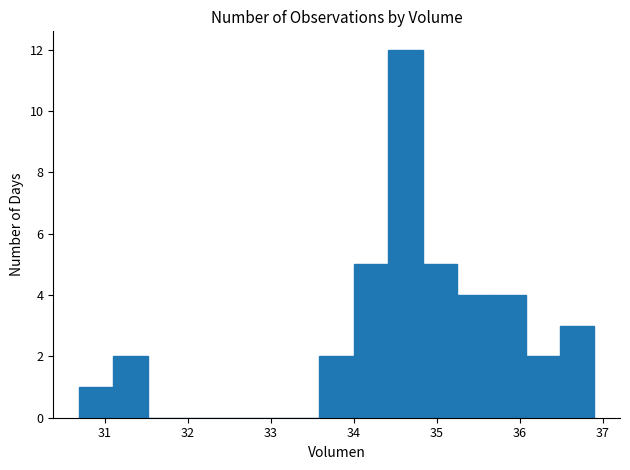

How tall is the bar that spans 36.5 to 36.9 on the x-axis? Neither the bar edges nor the heights are printed on the chart, so give them approximately, as read against the axes.

3